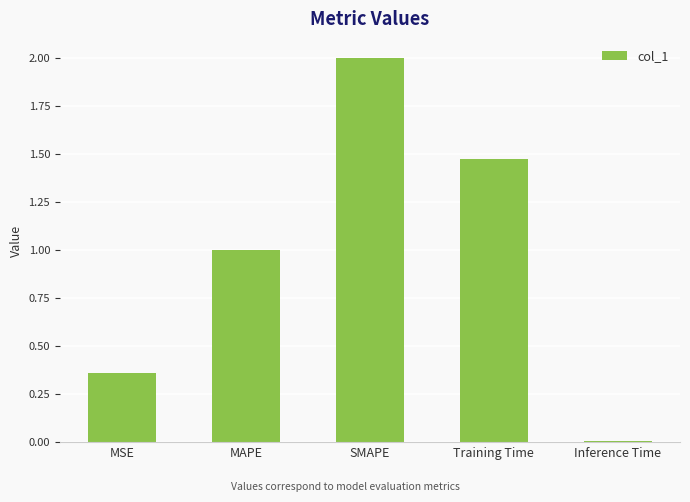

The chart shows a value of 2.0 at SMAPE. True or false?

True